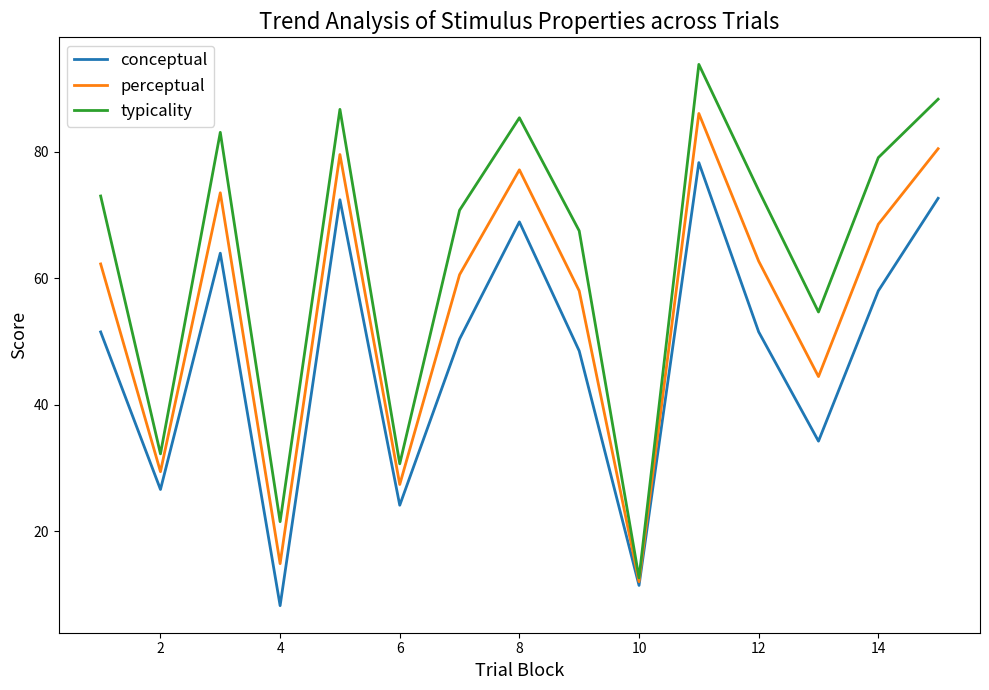

Rank the series by their maximum value, from lowest to highest.

conceptual, perceptual, typicality